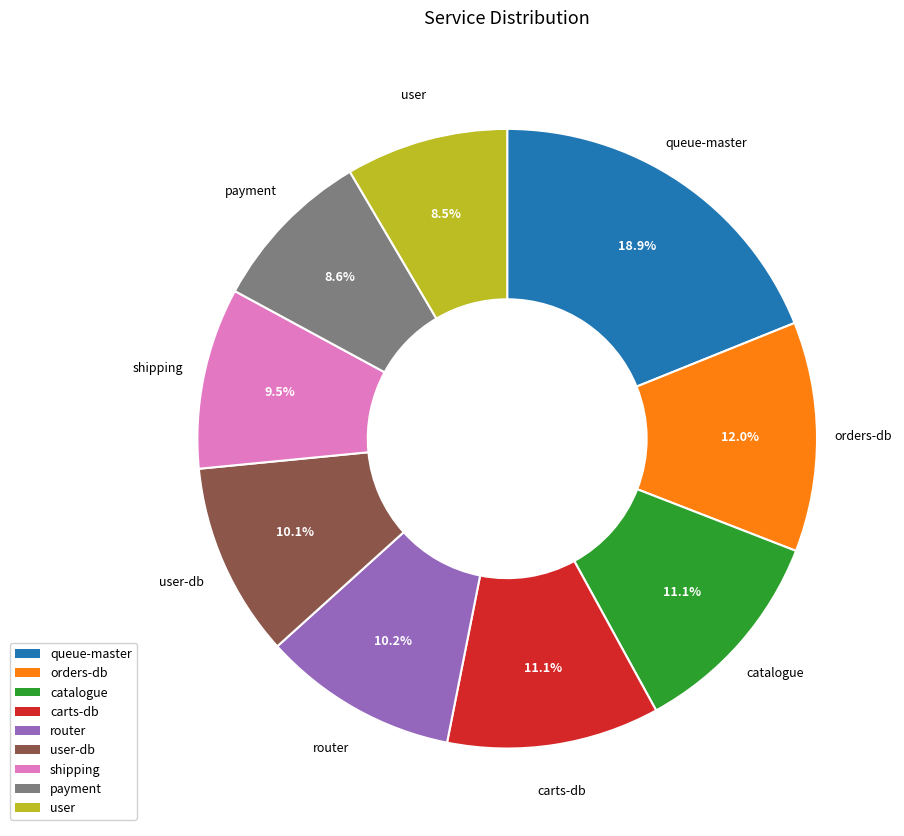

Which has a higher value, orders-db or router?

orders-db